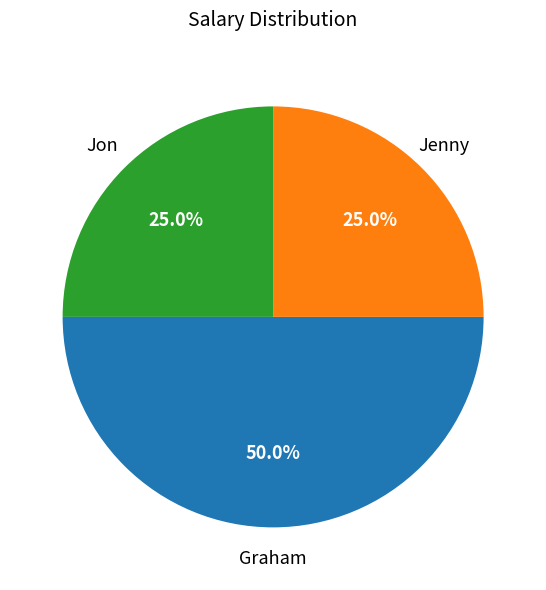

What is the largest slice in the pie chart?

Graham